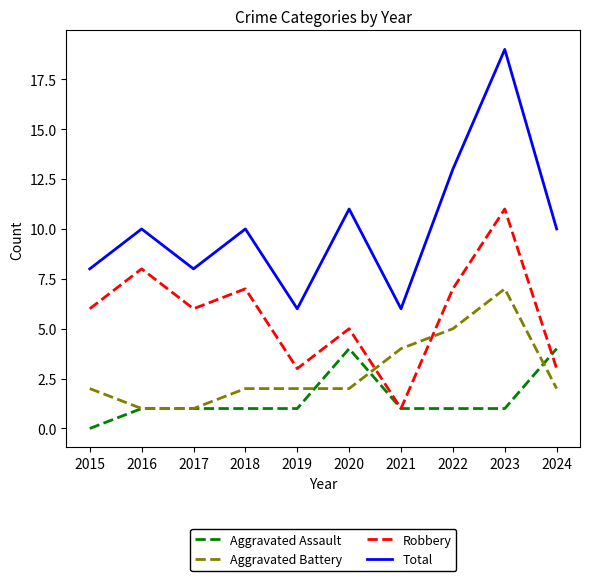

Is this an area chart (filled region under the line)?

No